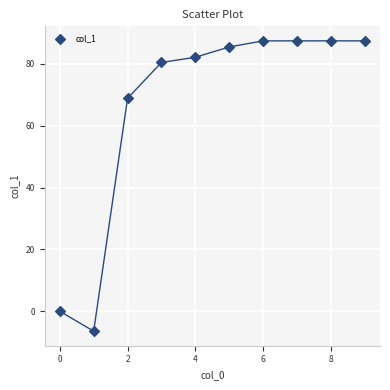

What is the average Y value?

66.0